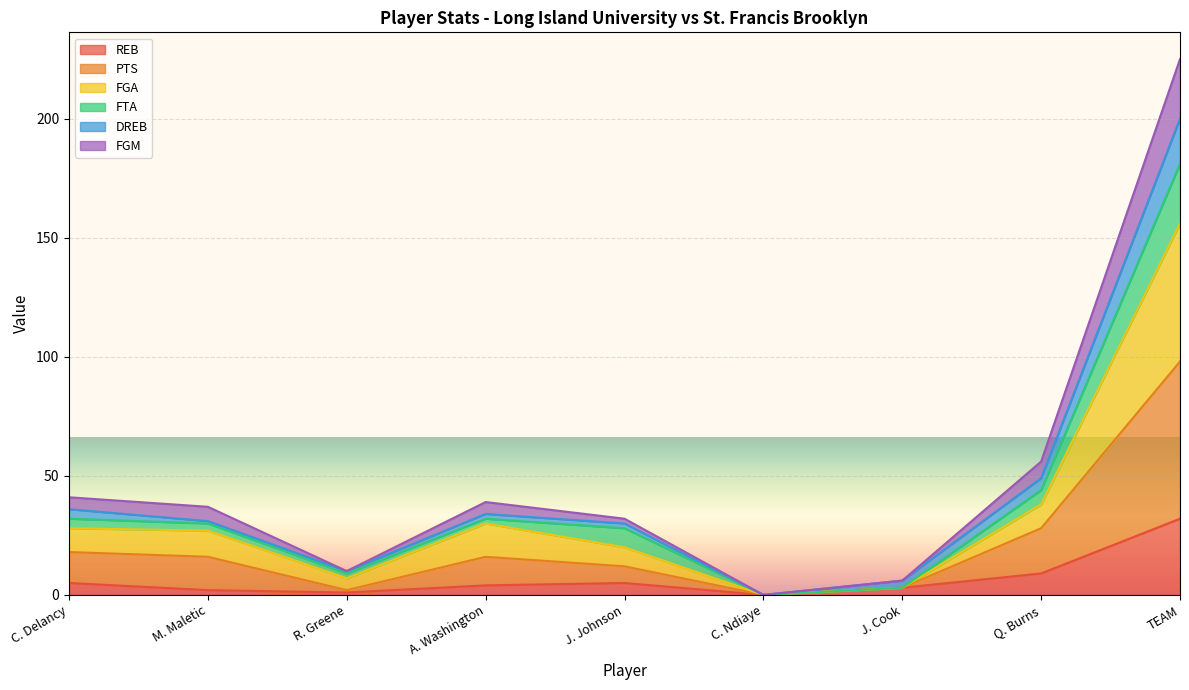

How many values in FGA are above zero?

8